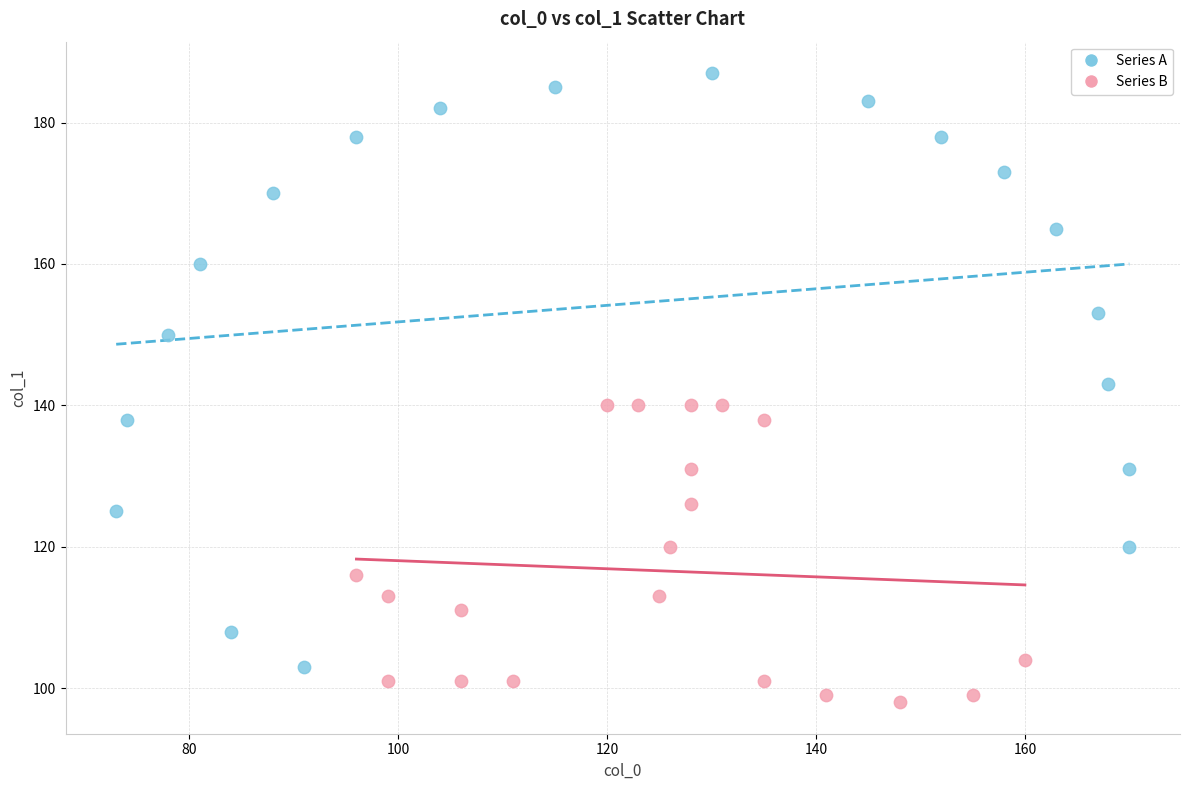

Which series has the largest Y range (max minus min)?

Series A